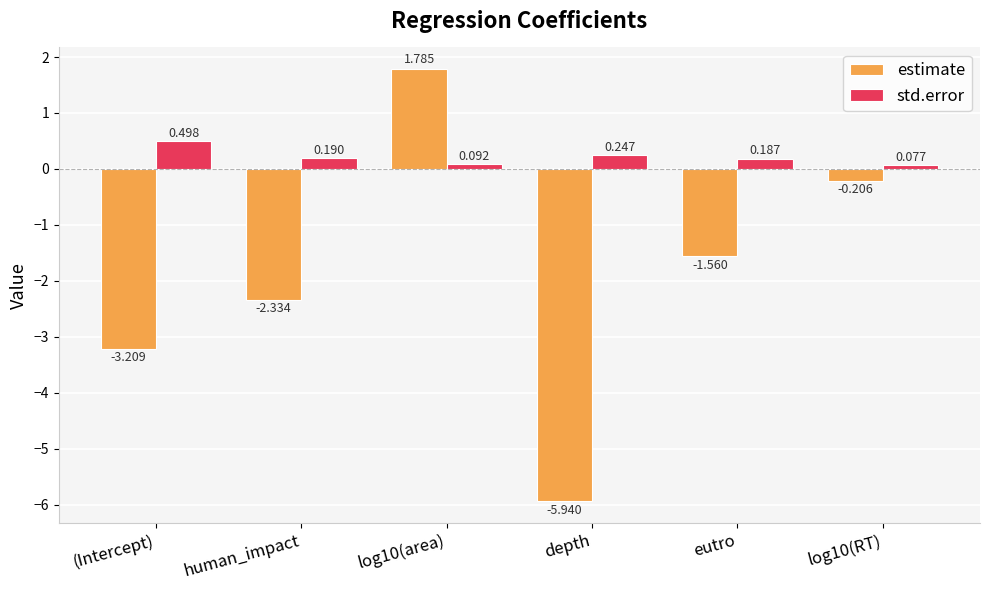

What is the sum of the std.error values at (Intercept) and depth?

0.7